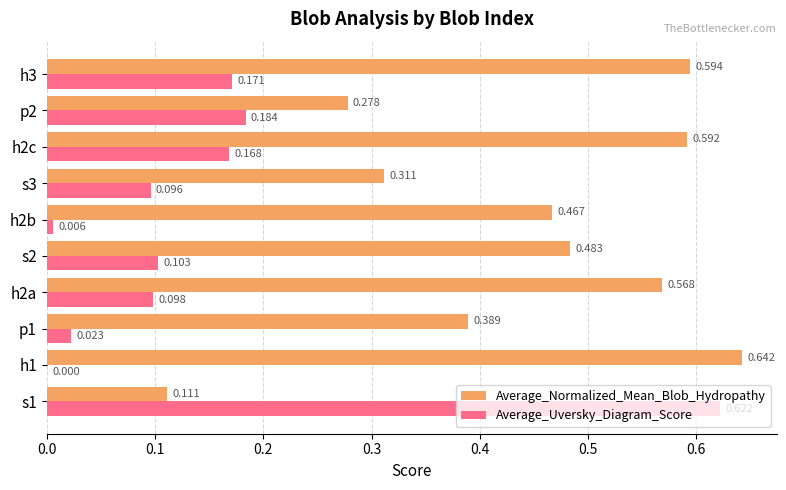

Which series has the largest total across all categories?

Average_Normalized_Mean_Blob_Hydropathy